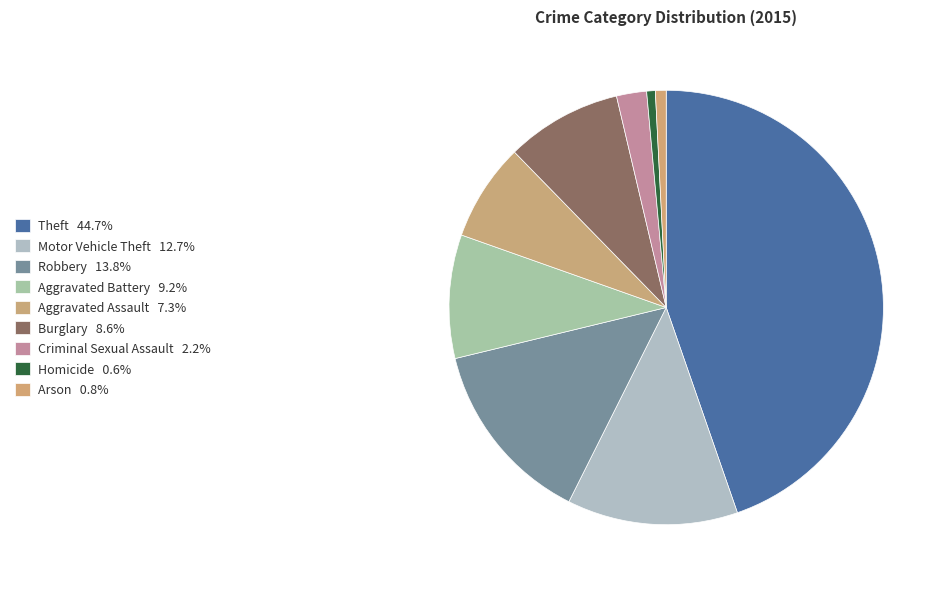

Rank the categories by value from lowest to highest.

Homicide, Arson, Criminal Sexual Assault, Aggravated Assault, Burglary, Aggravated Battery, Motor Vehicle Theft, Robbery, Theft